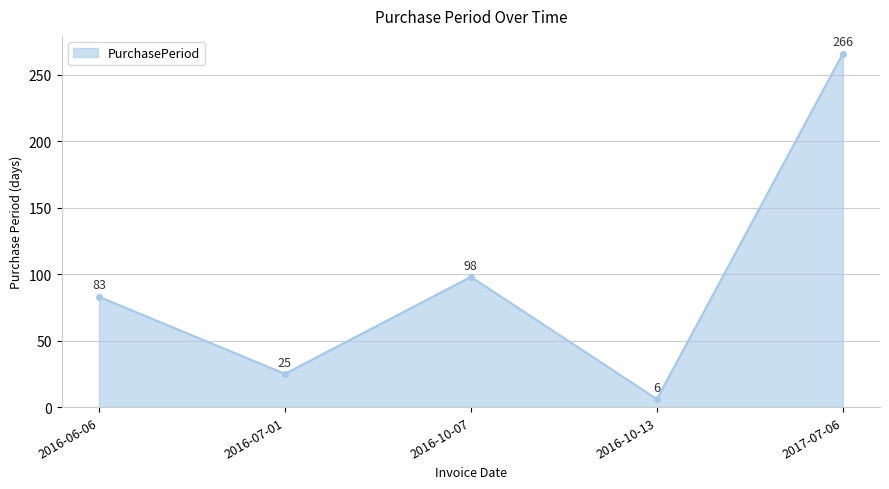

Reading left to right, transcribe all the data shown in this chart.

2016-06-06=83	2016-07-01=25	2016-10-07=98	2016-10-13=6	2017-07-06=266